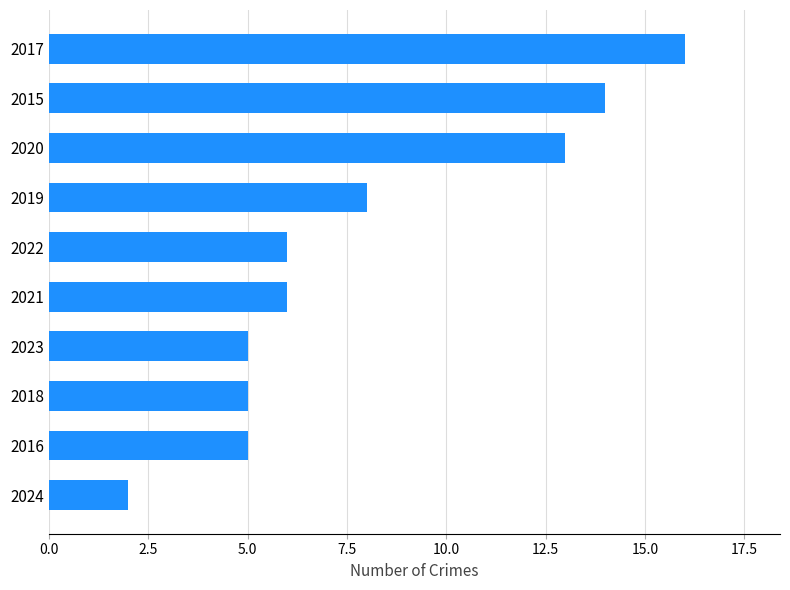

What is the difference between the second highest and second lowest values?

9